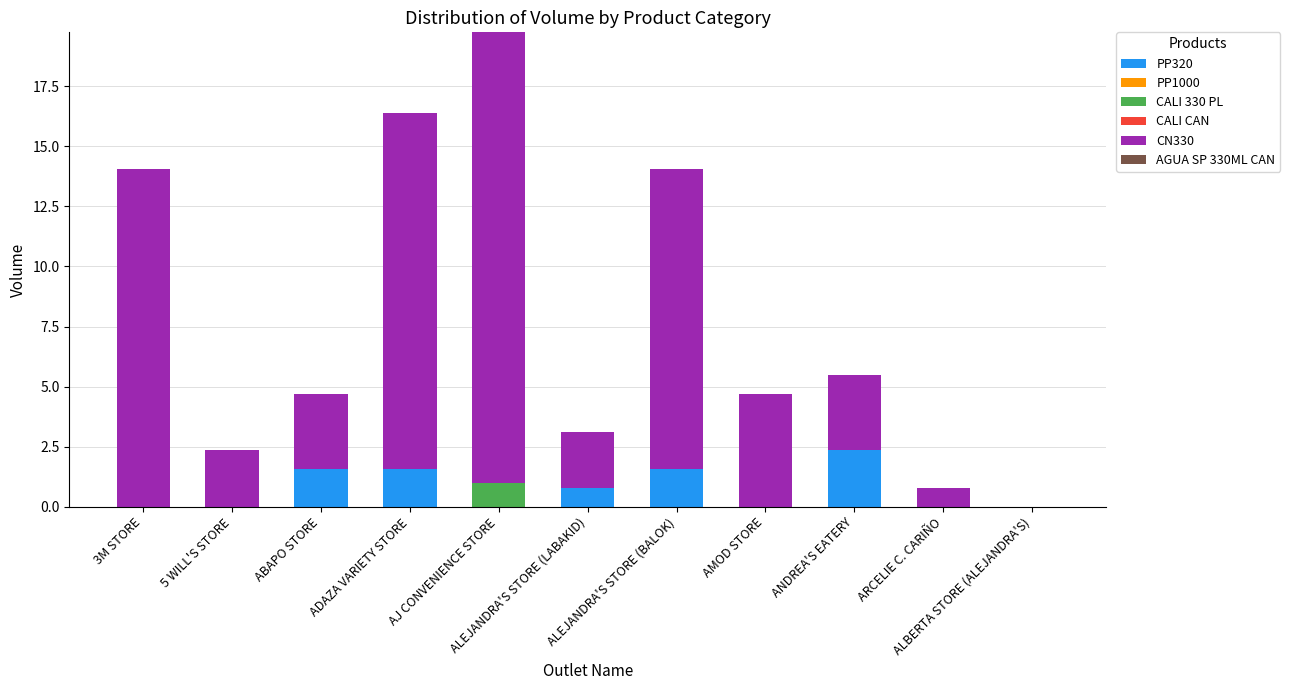

What is the maximum value for PP320?

2.3